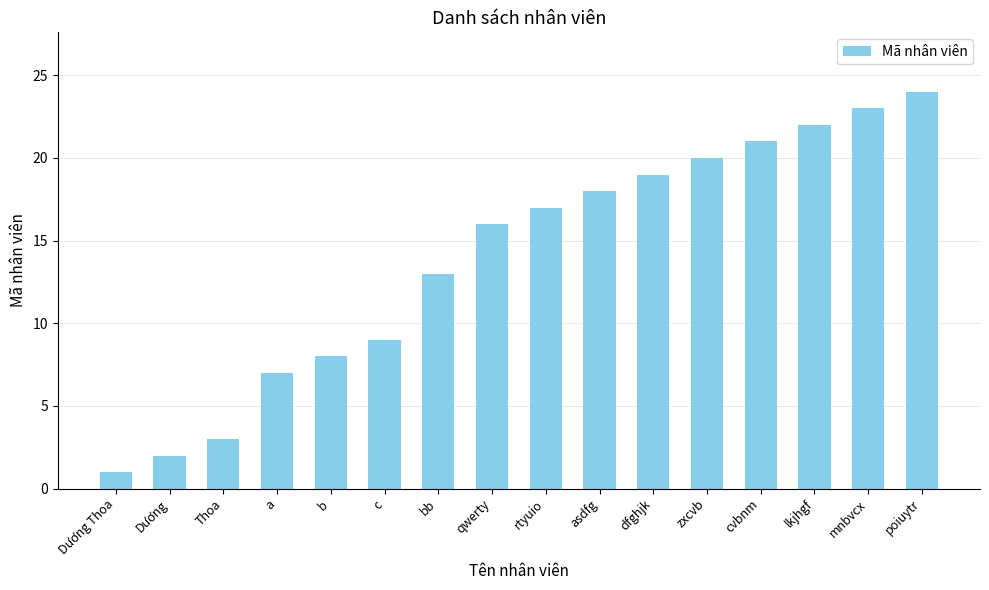

Reading left to right, what are all the values shown in this chart?

Dương Thoa=1	Dương=2	Thoa=3	a=7	b=8	c=9	bb=13	qwerty=16	rtyuio=17	asdfg=18	dfghjk=19	zxcvb=20	cvbnm=21	lkjhgf=22	mnbvcx=23	poiuytr=24